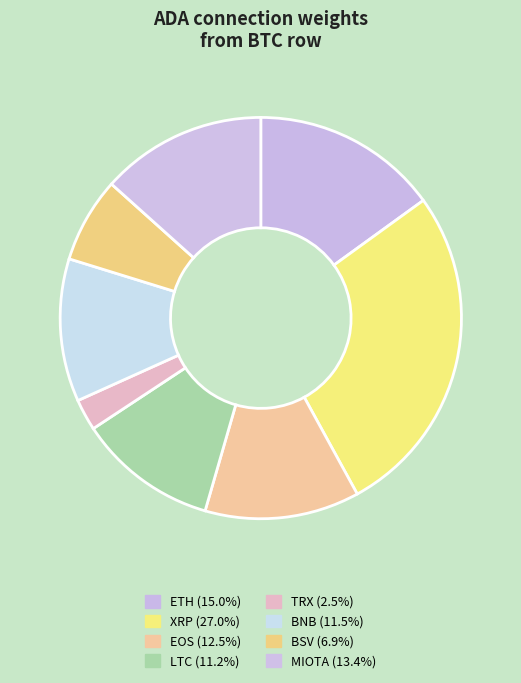

How many slices are in this pie chart?

8